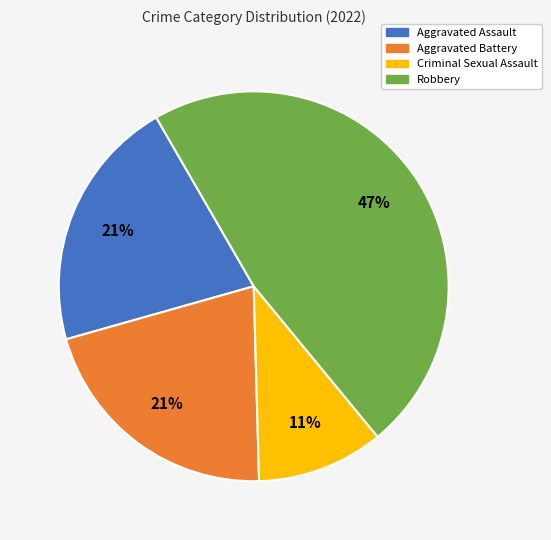

Is it true that Aggravated Battery is 9% of the pie?

False